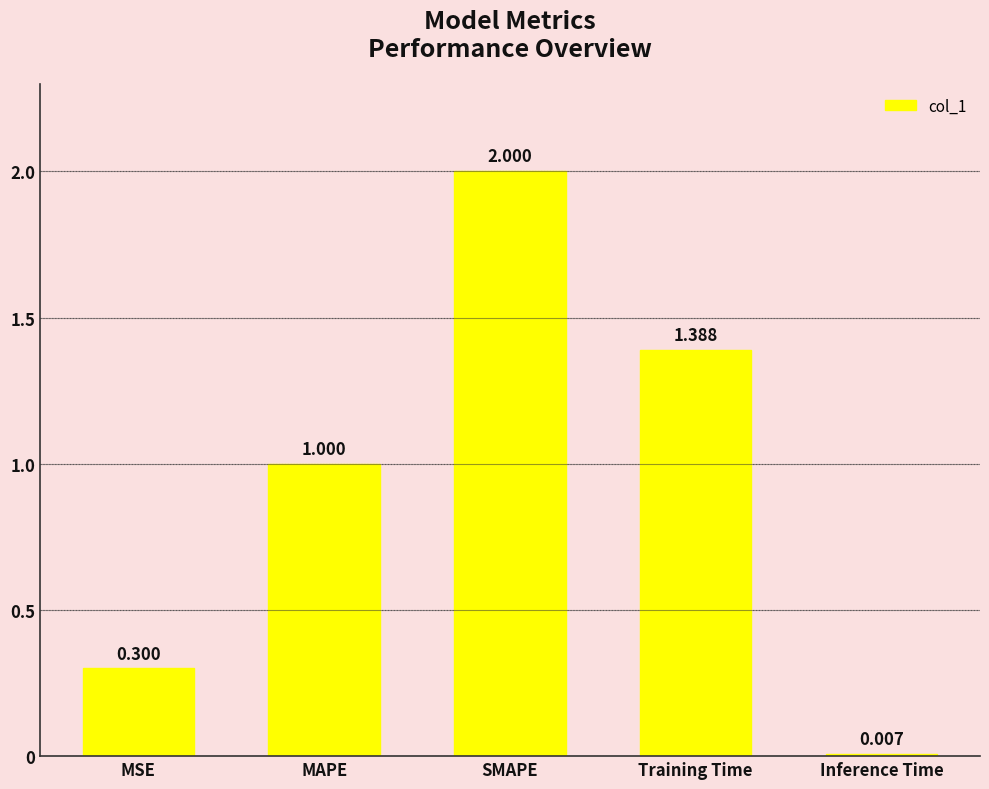

Count the number of data series in this chart.

1